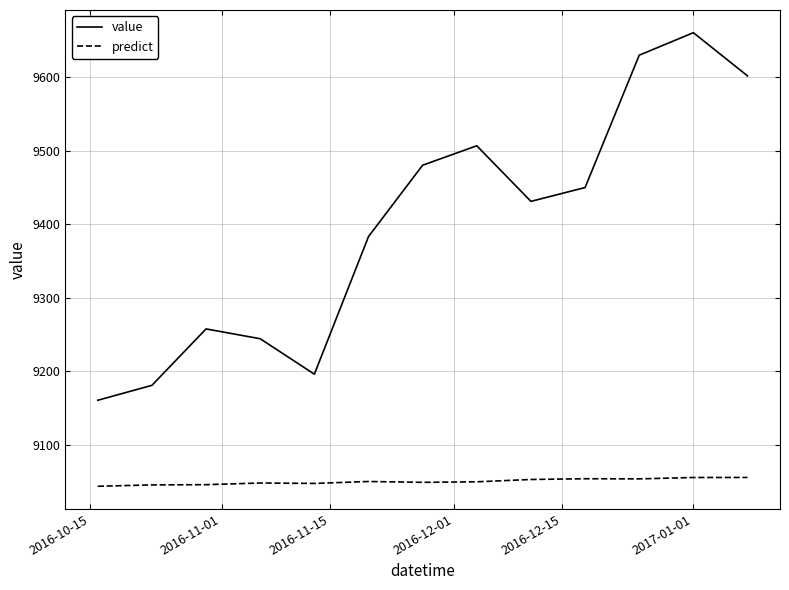

What is the maximum value shown in the chart?

9660.8